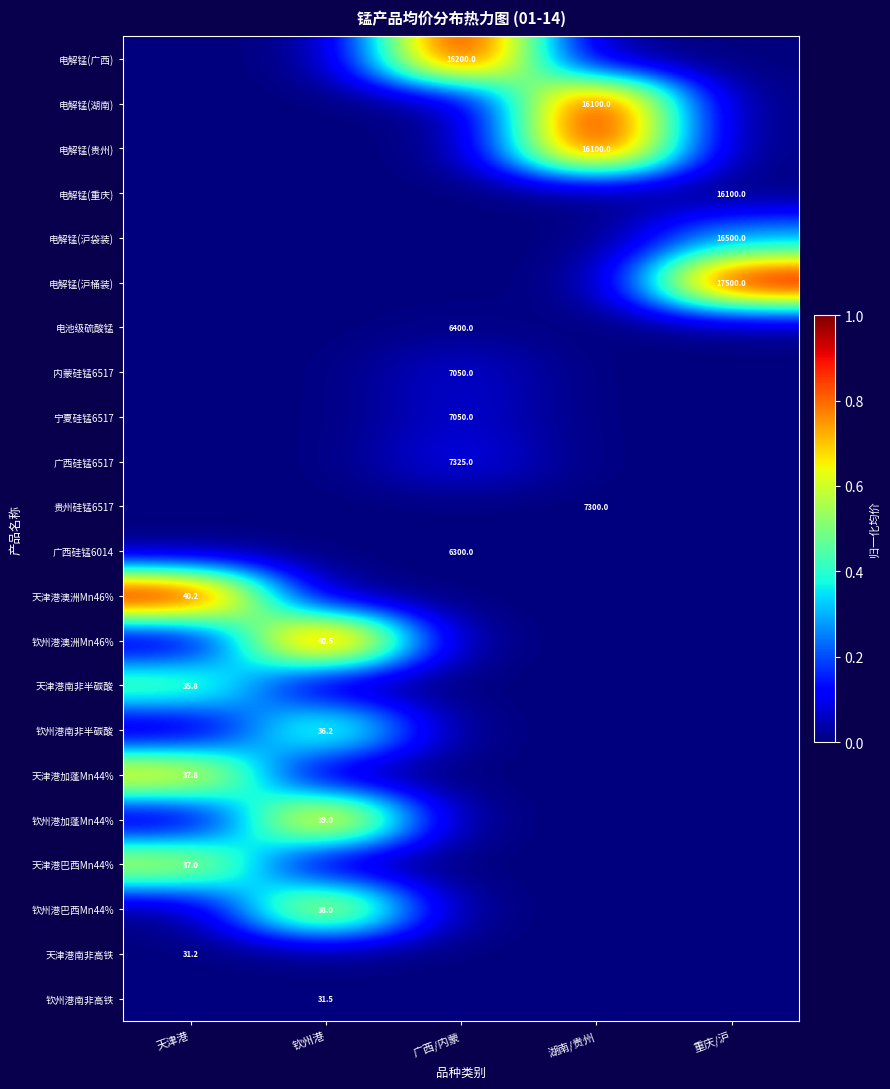

The value of 钦州港南非半碳酸 at 钦州港 is 20.7. True or false?

False